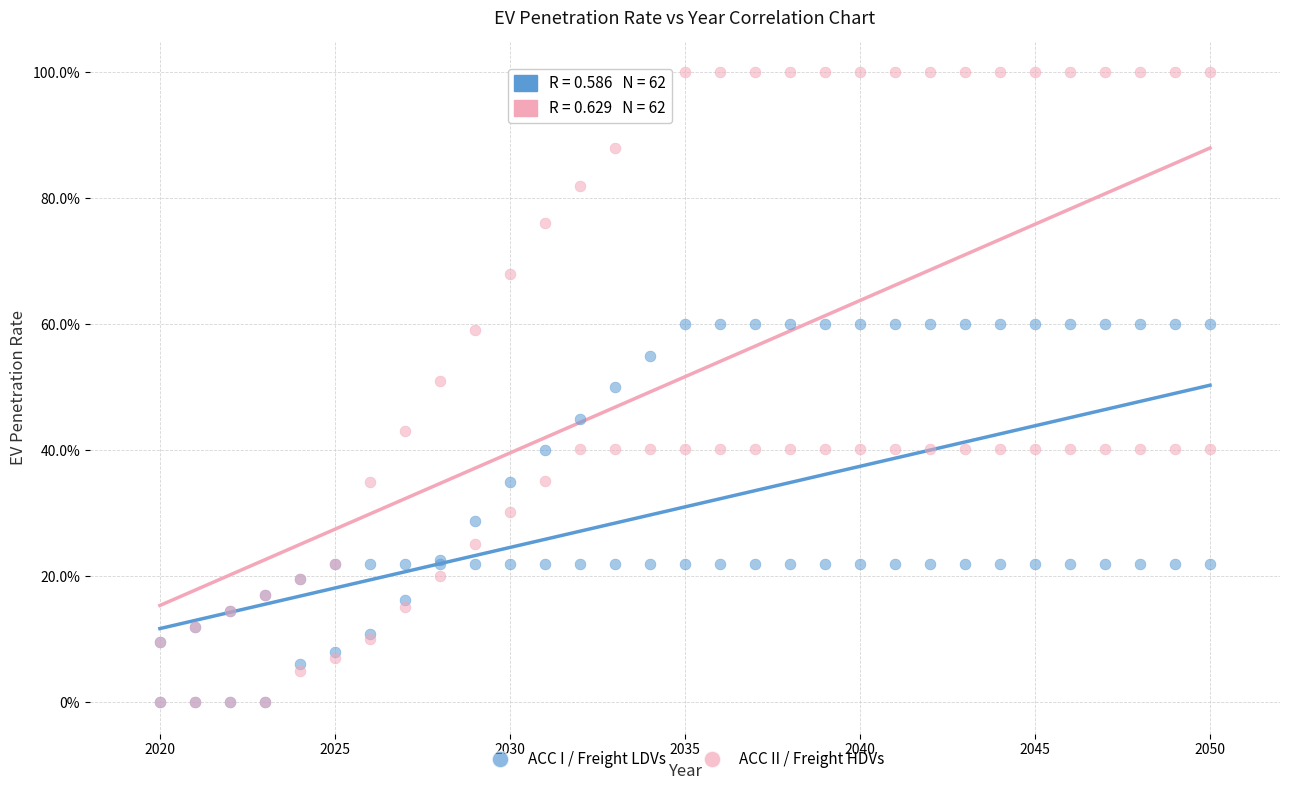

Which series has the widest spread of Y values?

ACC II / Freight HDVs